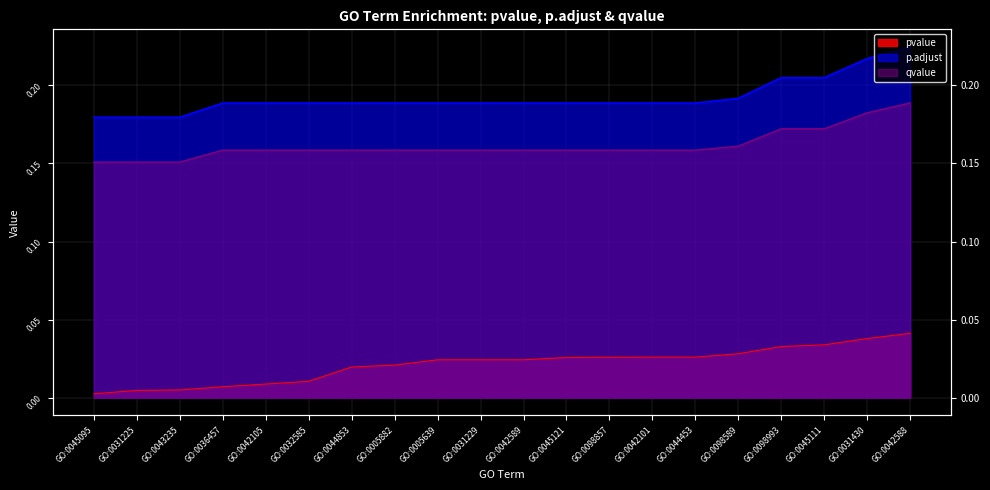

List the series in order of their peak value, lowest first.

pvalue, qvalue, p.adjust